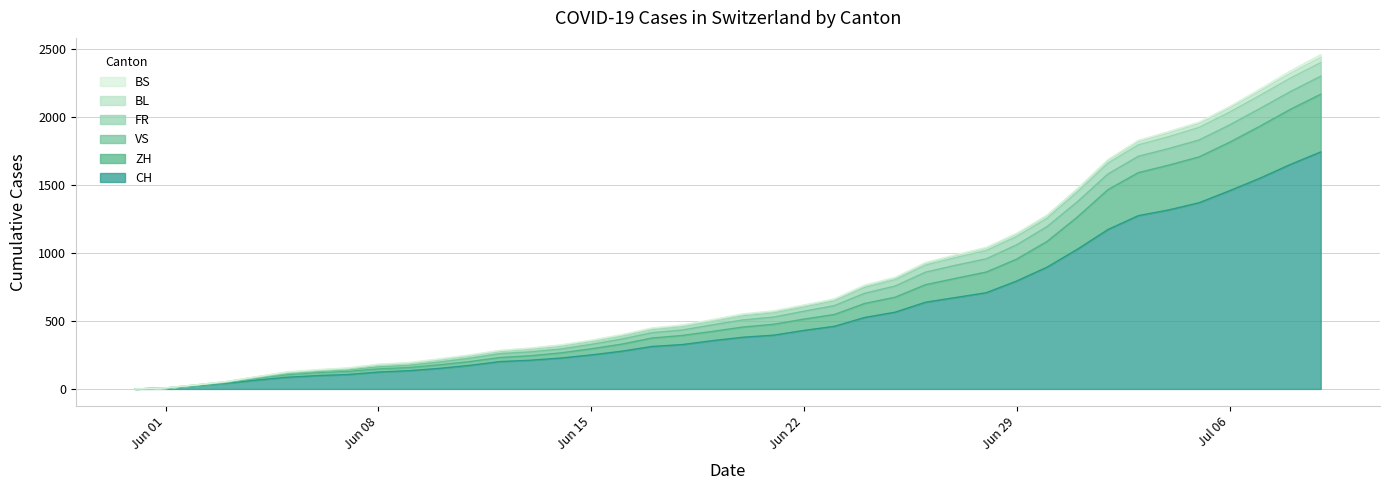

True or false: ZH and CH cross at least once.

False